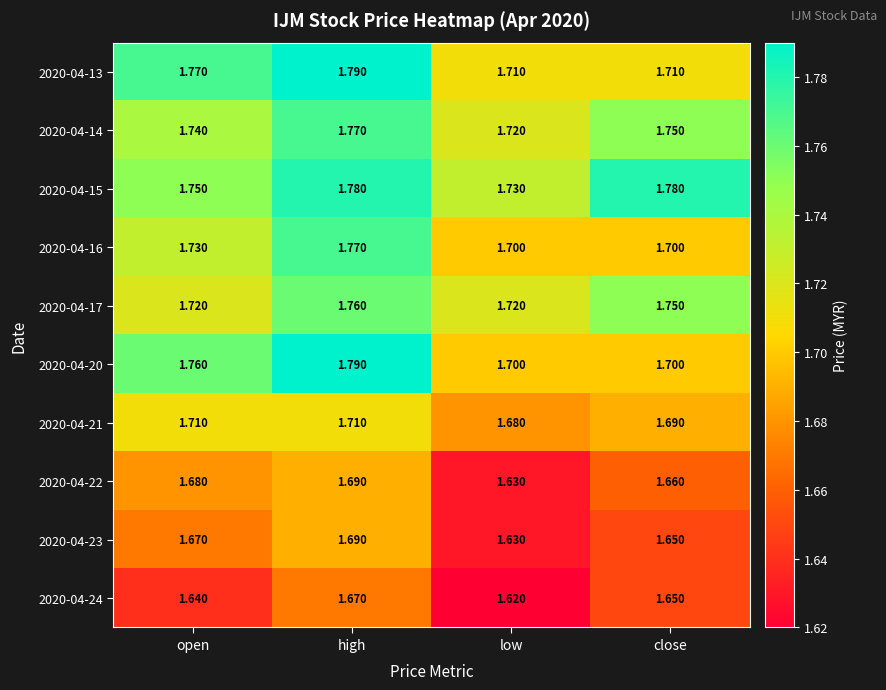

Which series has the largest range (max minus min)?

2020-04-20